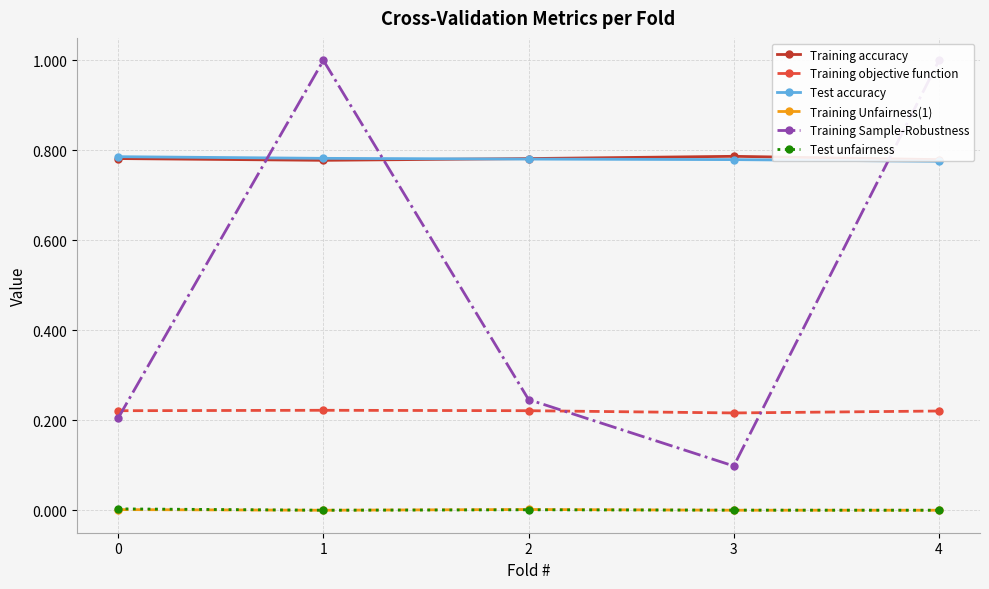

What is the value of the Test accuracy point at the 4th from the left?

0.8